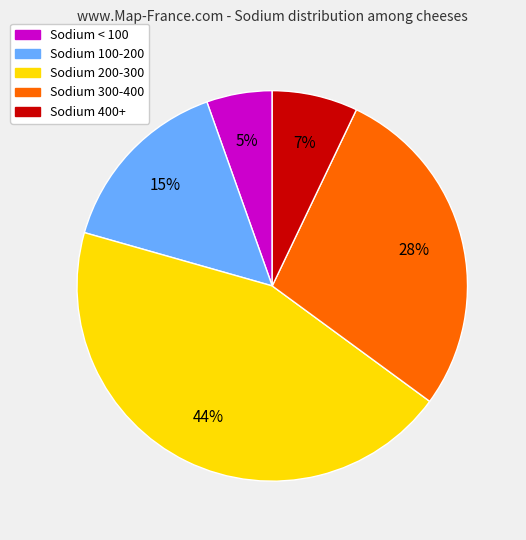

Does any single category account for the majority?

No